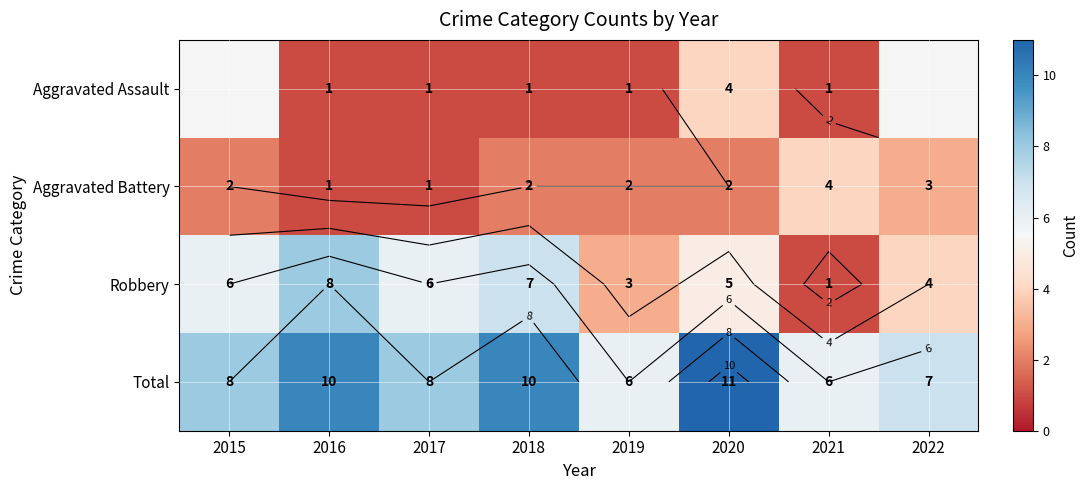

The value of Robbery at 2017 is 8.9. True or false?

False